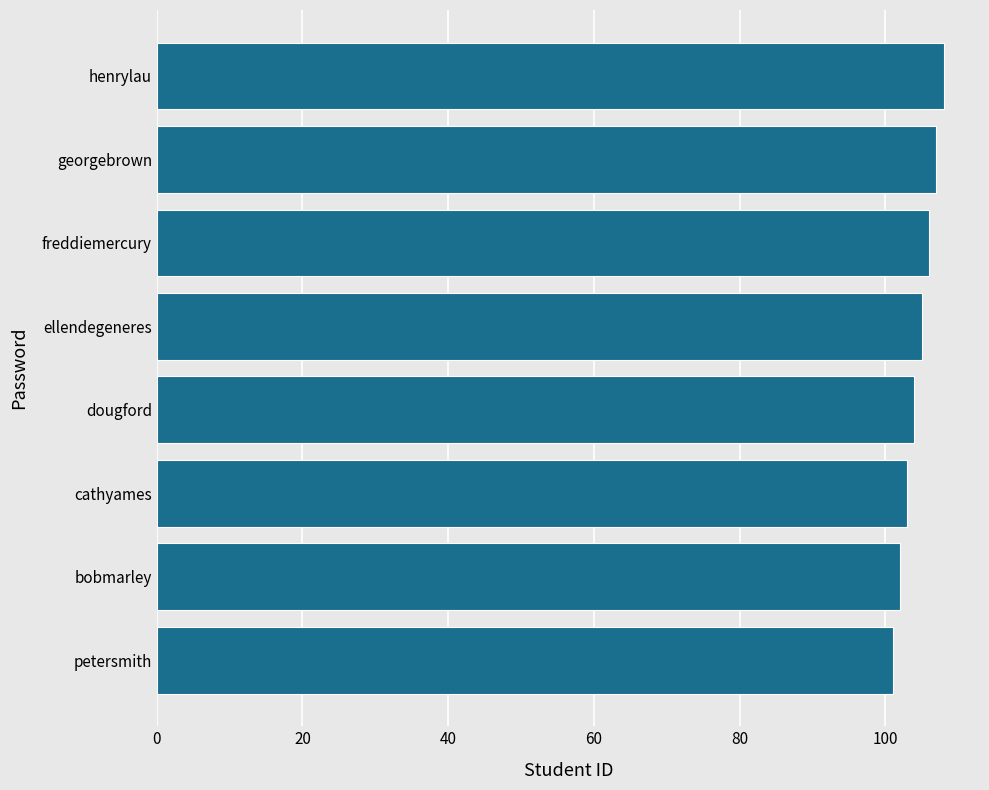

Rank the categories by value from lowest to highest.

petersmith, bobmarley, cathyames, dougford, ellendegeneres, freddiemercury, georgebrown, henrylau